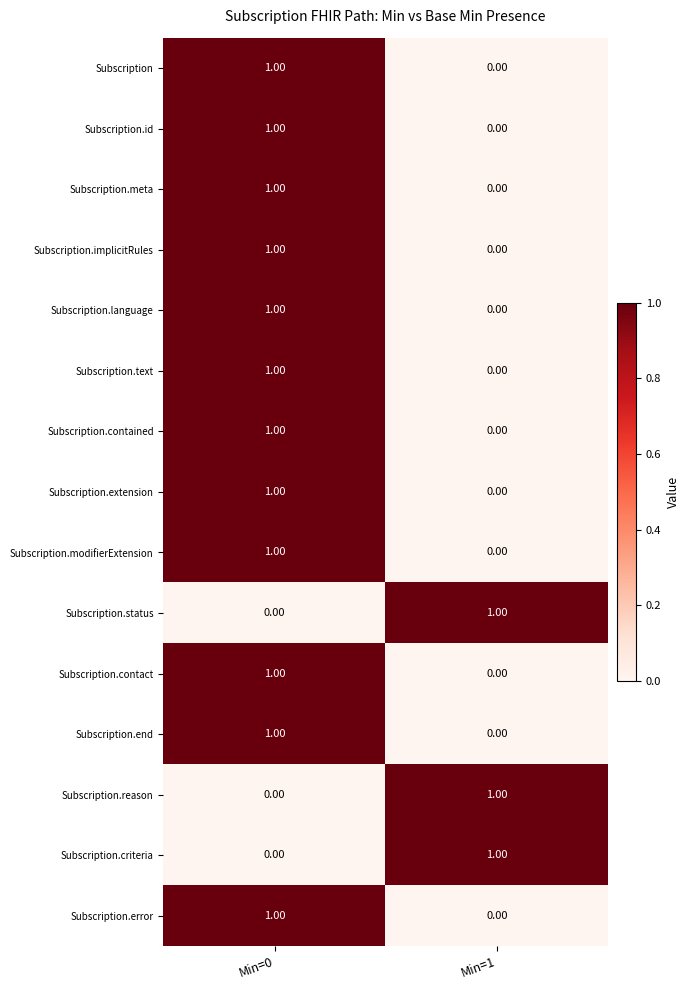

List the labels in order of Subscription.error value, smallest first.

Min=1, Min=0